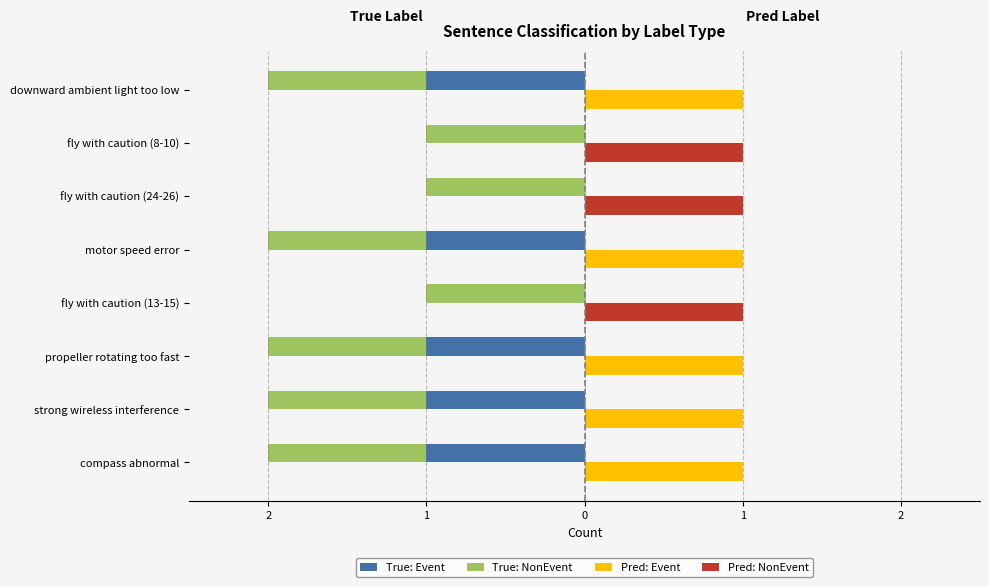

What is the value of the True: Event bar at the 2nd from the left?

-1.0